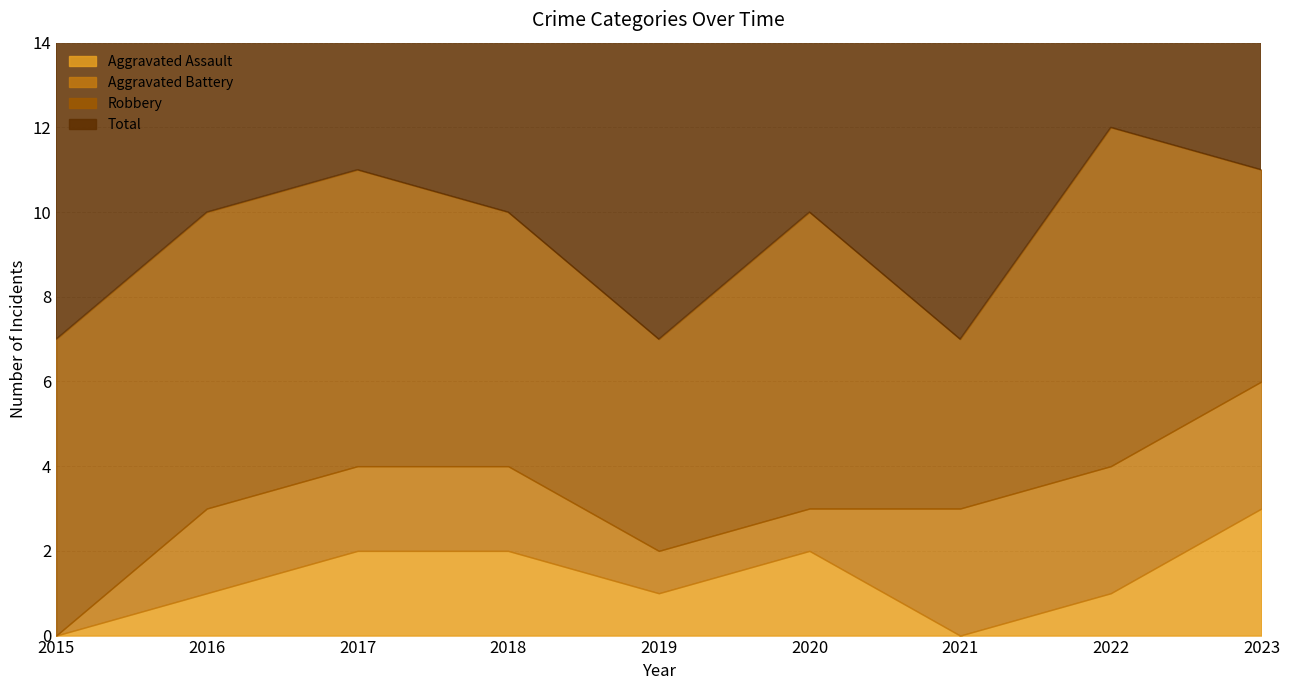

What is the difference between the Robbery values at 2020 and 2018?

1